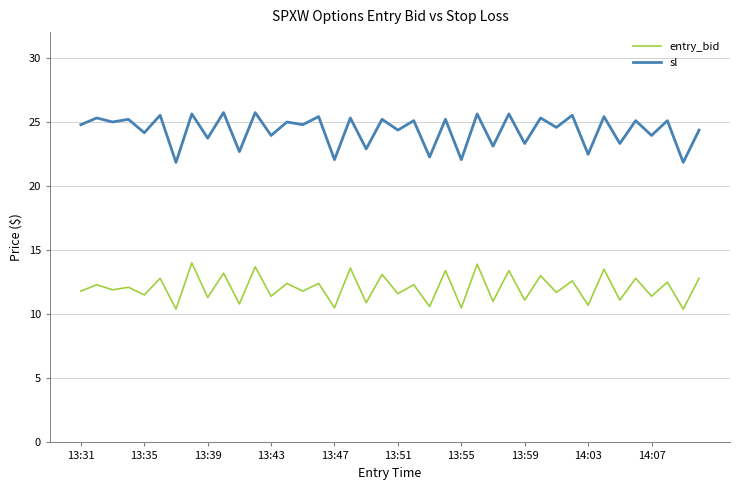

What is the difference between the maximum and minimum values in the sl series?

3.9